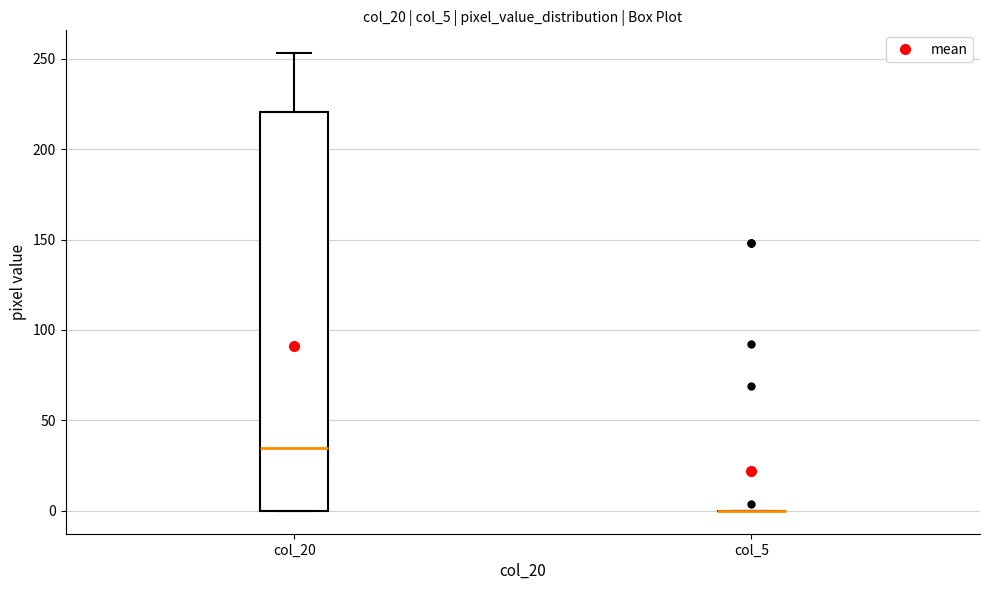

Reading left to right, read every box against the y-axis: the position of its median line, the range the box covers, and the ends of its whiskers. The values are not printed on the chart, so give them approximately, as read against the axis.

col_20: median 35, box 0 to 220, whiskers 0 to 255
col_5: box collapsed to a line at 0, whiskers 0 to 0